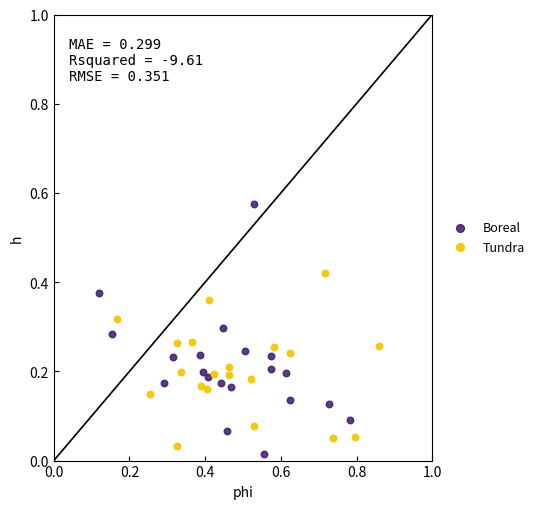

Which series contains the highest Y value?

Boreal